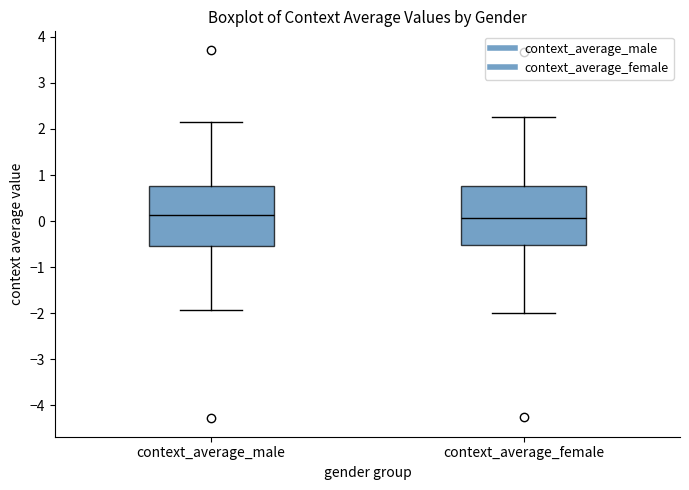

Reading left to right, transcribe this box plot: for each box, give where its median line is, the range the box spans, and where its two whiskers end, as read against the y-axis. The values are not printed on the chart, so give them approximately, as read against the axis.

context_average_male: median 0.1, box -0.5 to 0.8, whiskers -1.9 to 2.2
context_average_female: median 0.1, box -0.5 to 0.8, whiskers -2.0 to 2.3